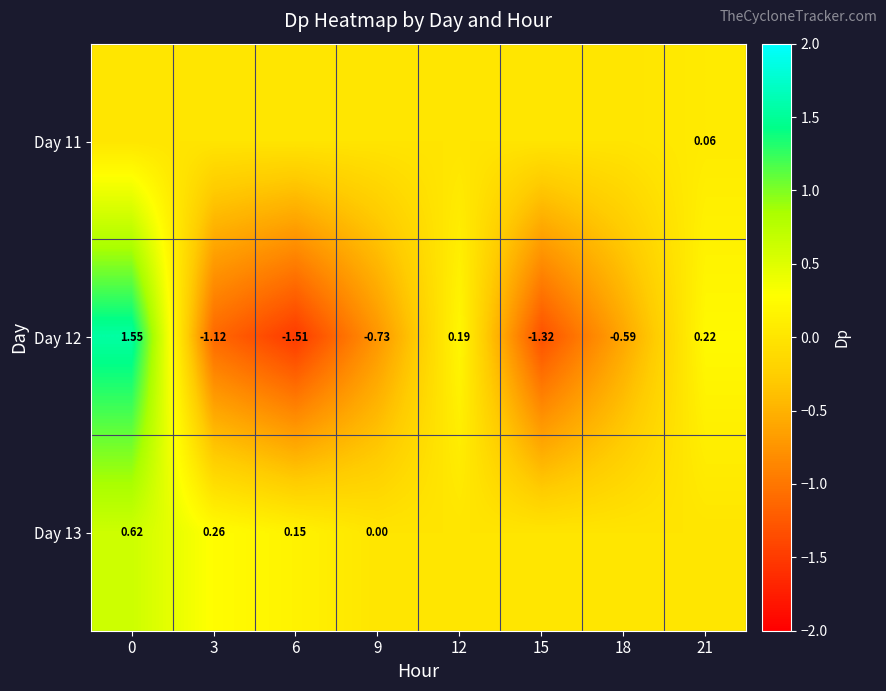

What is the maximum value shown in the chart?

1.6